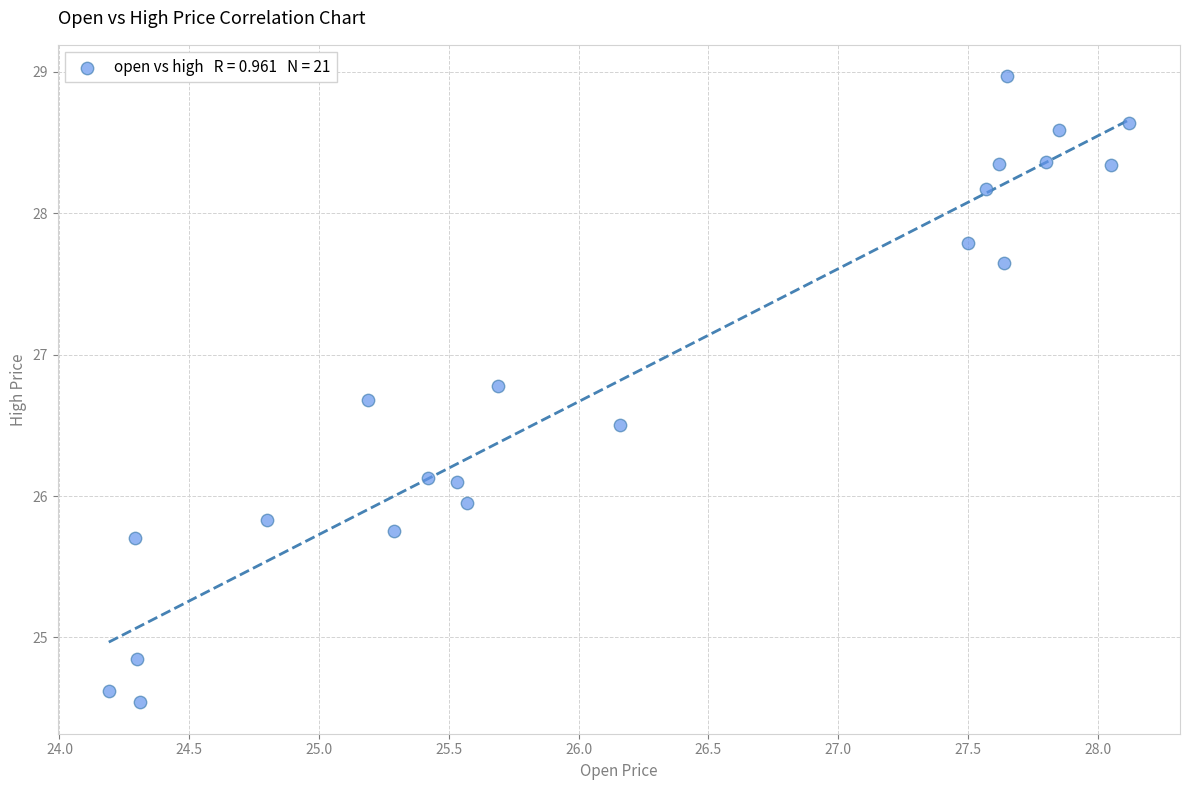

What is the range of Y values (max minus min)?

4.4